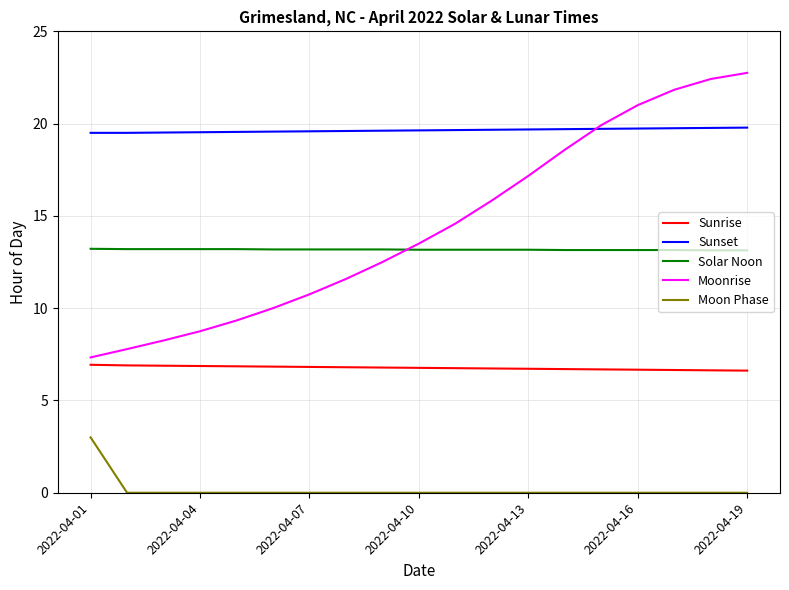

Which series has the widest spread of values?

Moonrise